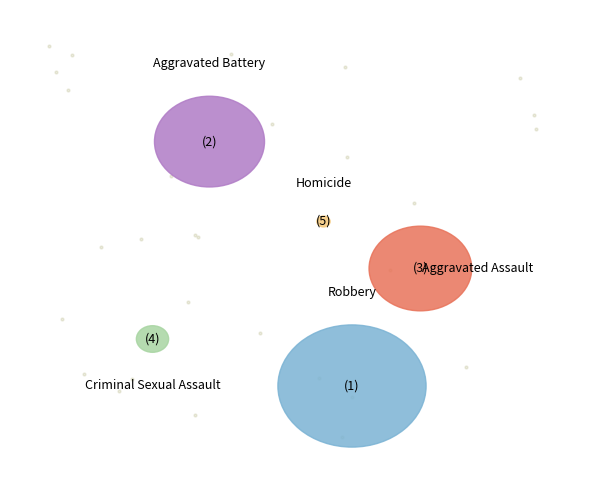

Rank the categories by value from highest to lowest.

Robbery, Aggravated Battery, Aggravated Assault, Criminal Sexual Assault, Homicide